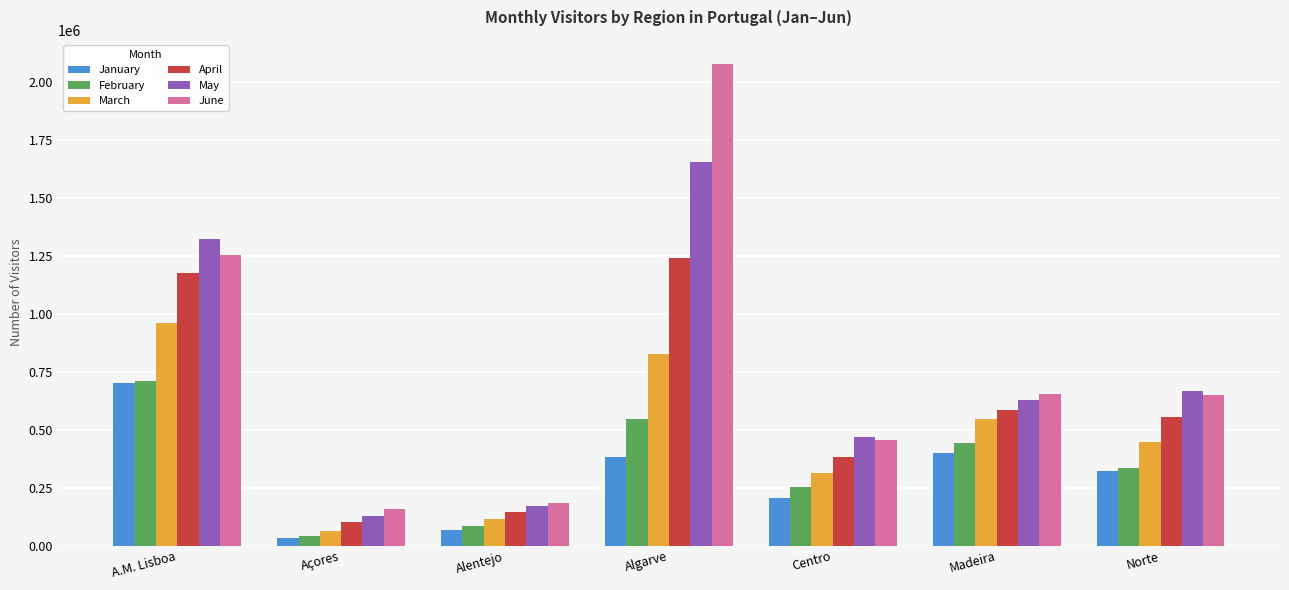

Which series has the largest range (max minus min)?

June